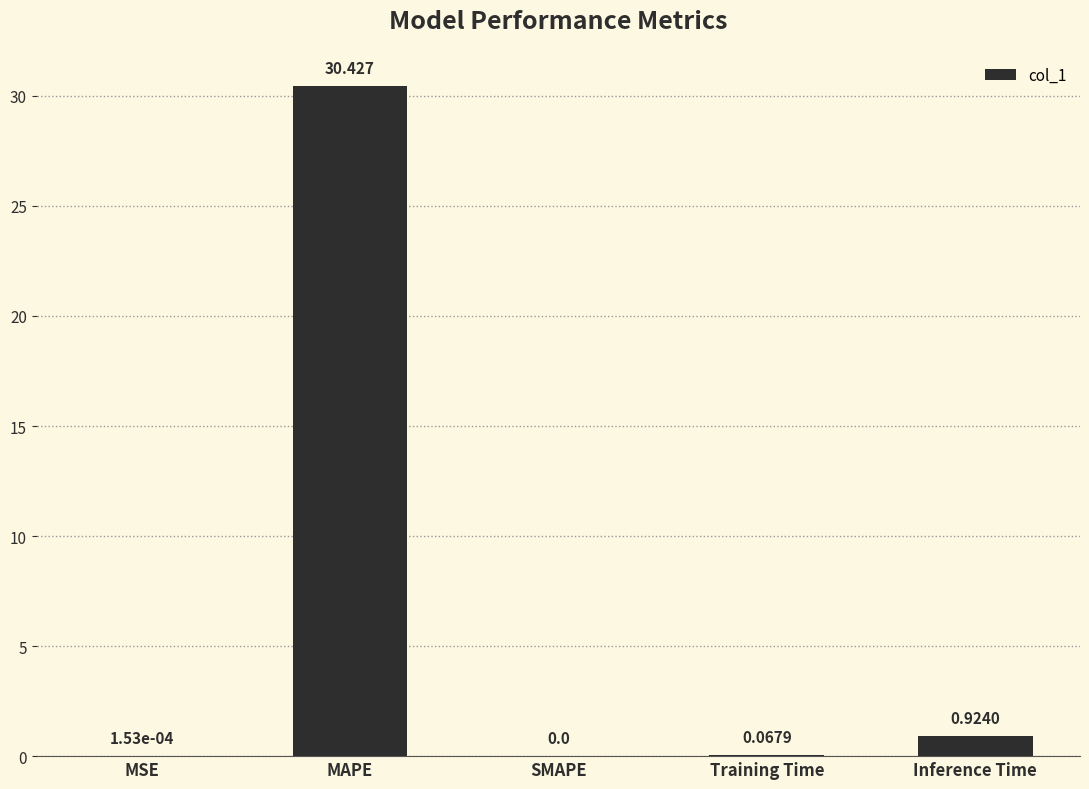

Which category has the highest value across all series?

MAPE